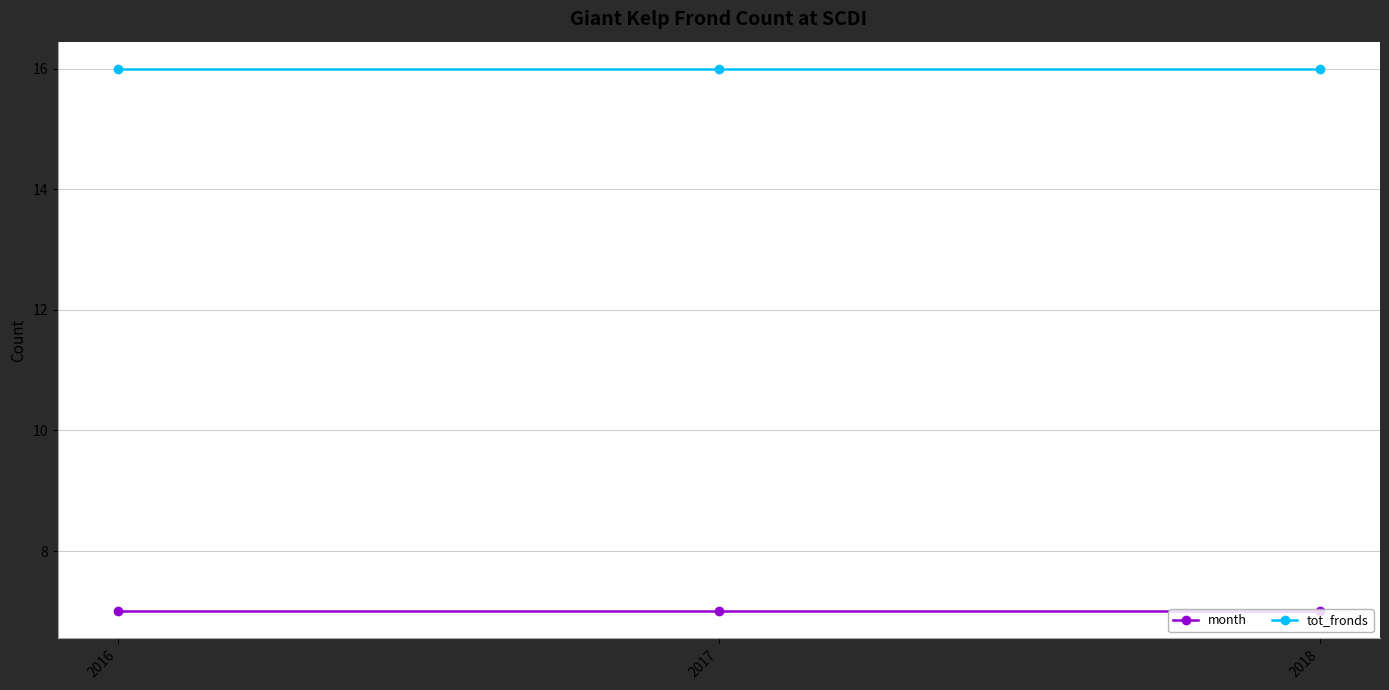

Rank the series by their average value, from highest to lowest.

tot_fronds, month